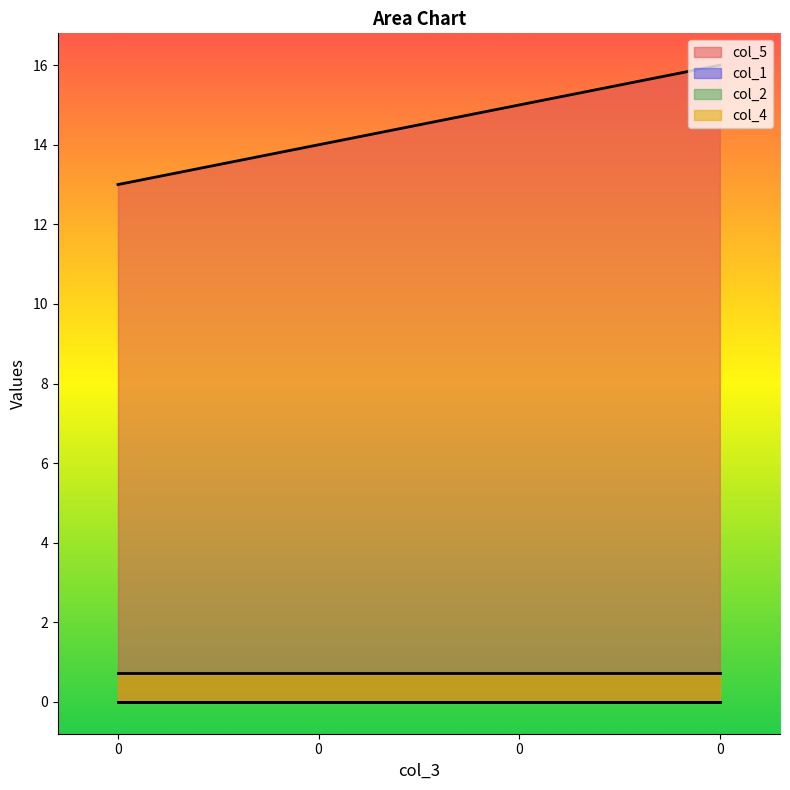

What is the average value of the col_4 series?

0.7